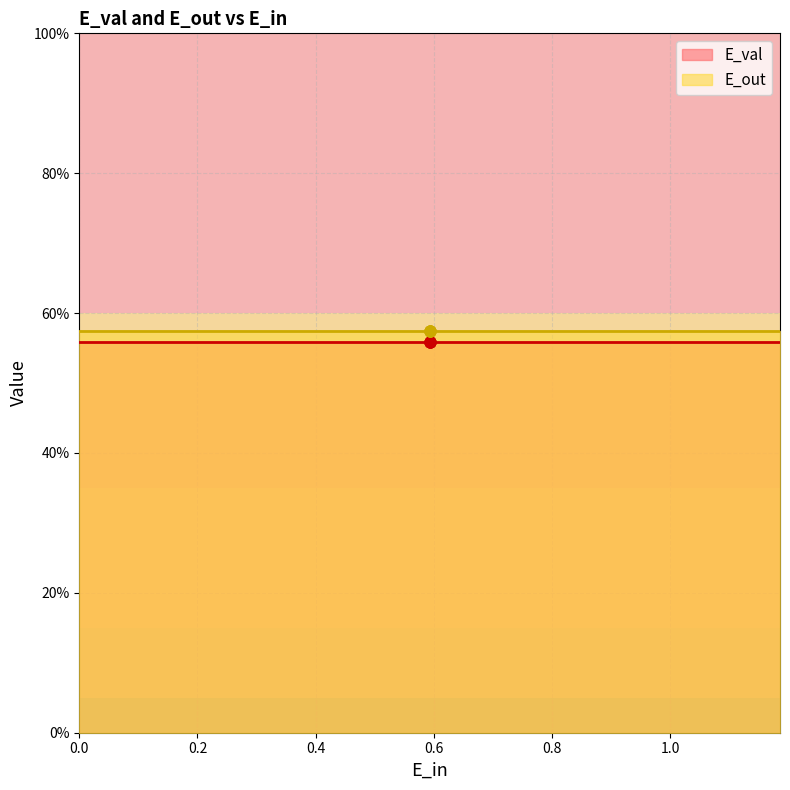

Which series has the largest Y range (max minus min)?

E_val